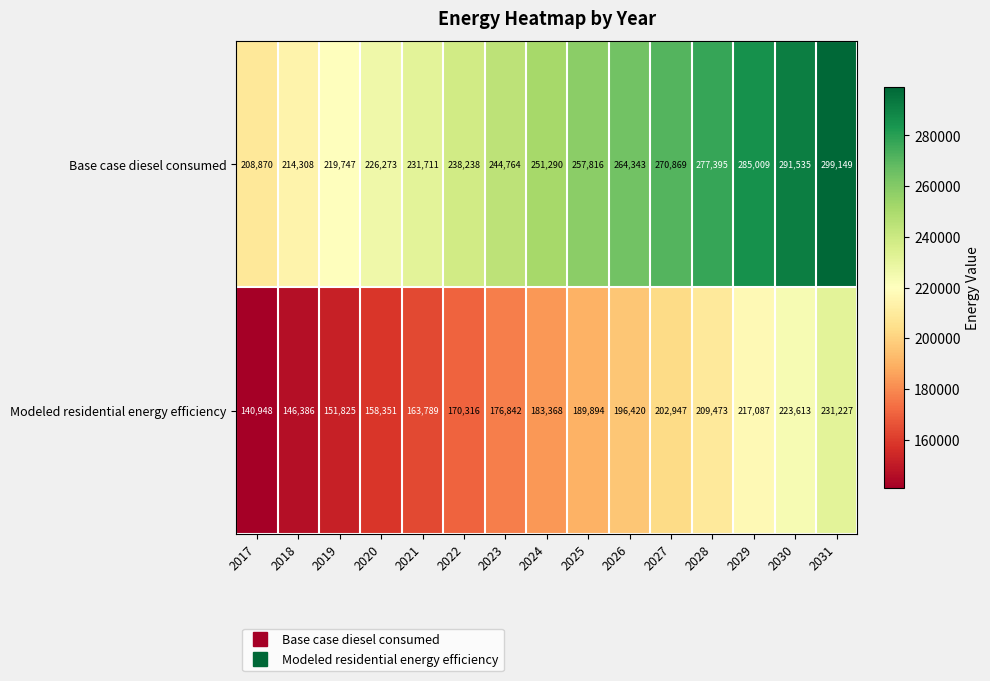

At which label is Base case diesel consumed closest to 254009?

2024